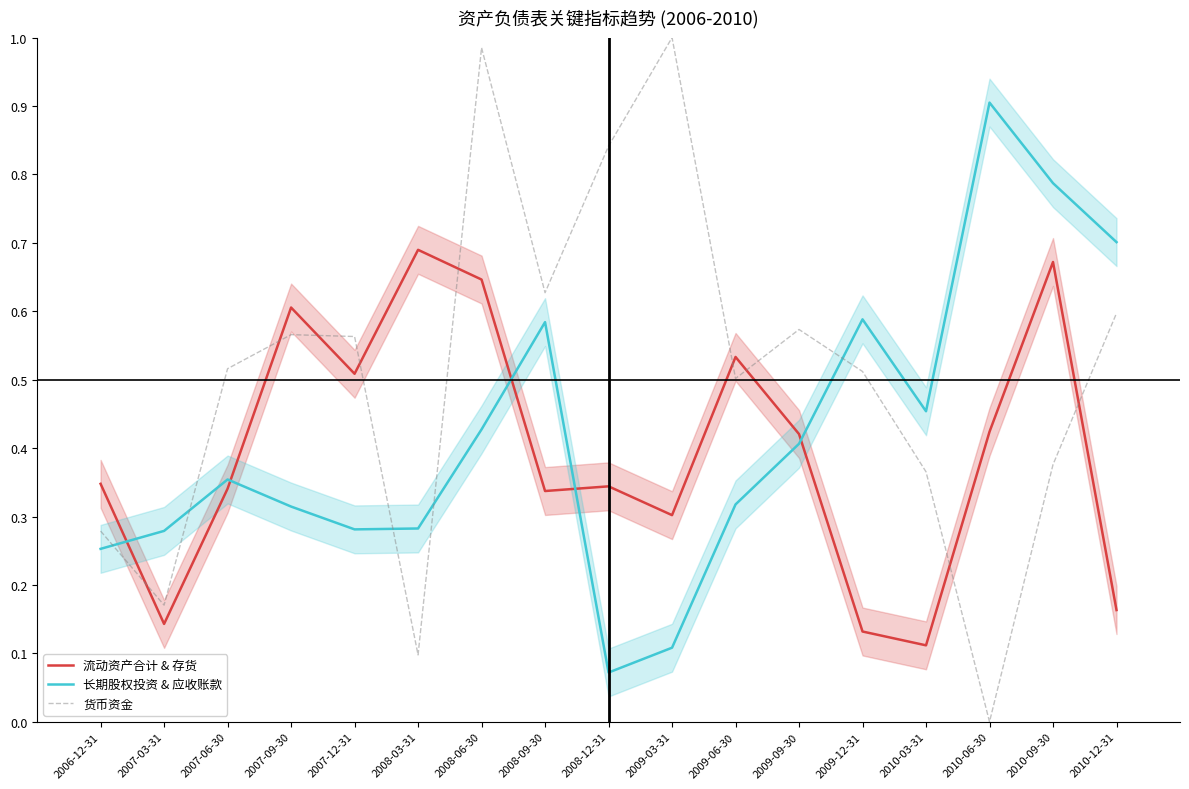

True or false: 货币资金 has a value of 1.0 at 2008-06-30.

True